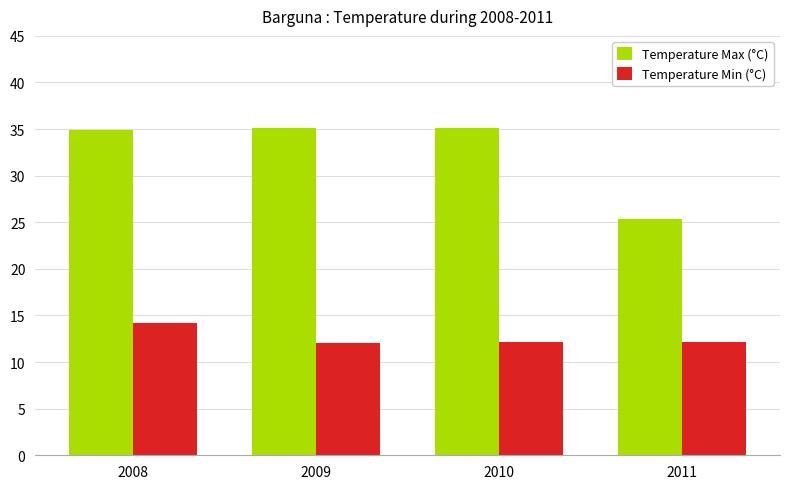

What is the difference between the highest and lowest values at 2009?

23.0